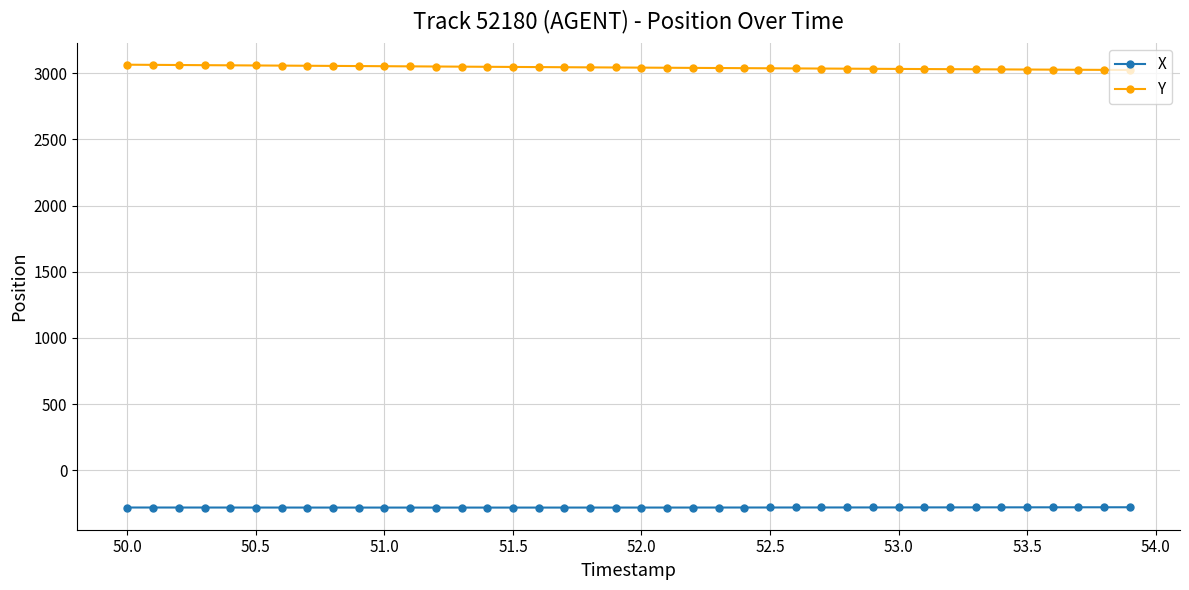

How many series are shown in this chart?

2